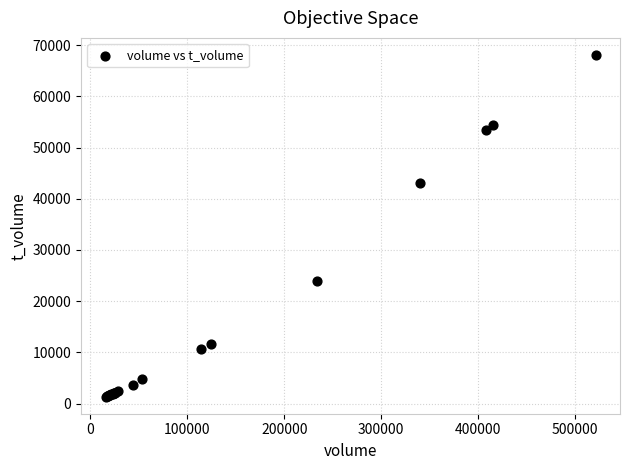

What Y value in the scatter plot is closest to 34716?

43121